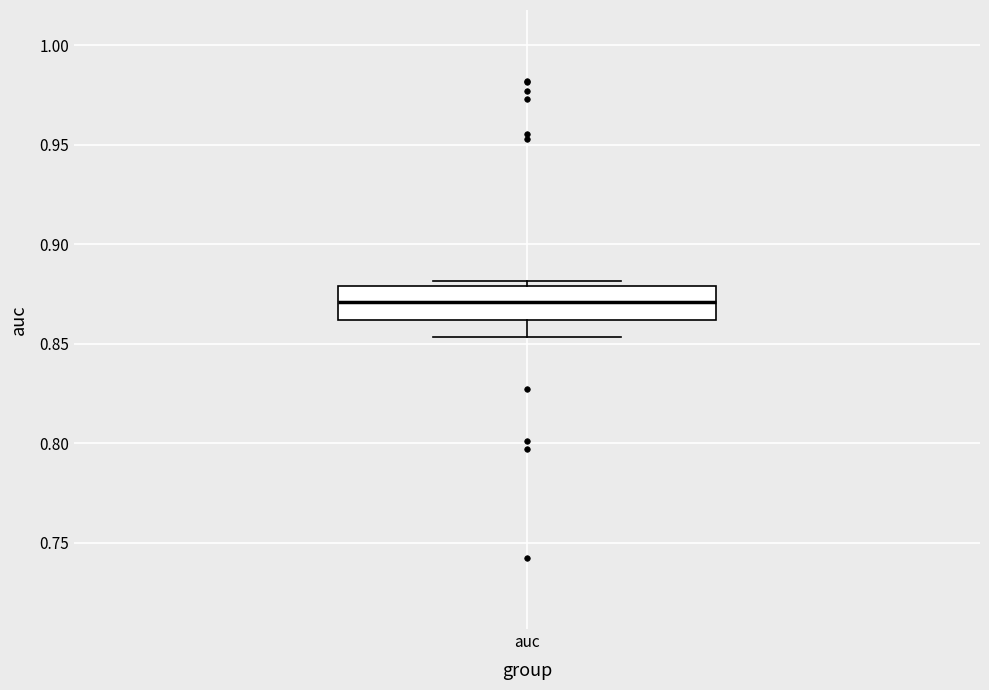

Transcribe this box plot: give where the median line is, the range the box spans, and where the two whiskers end, as read against the y-axis. The values are not printed on the chart, so give them approximately, as read against the axis.

median 0.870, box 0.860 to 0.880, whiskers 0.855 to 0.880 (just above the box's upper edge)